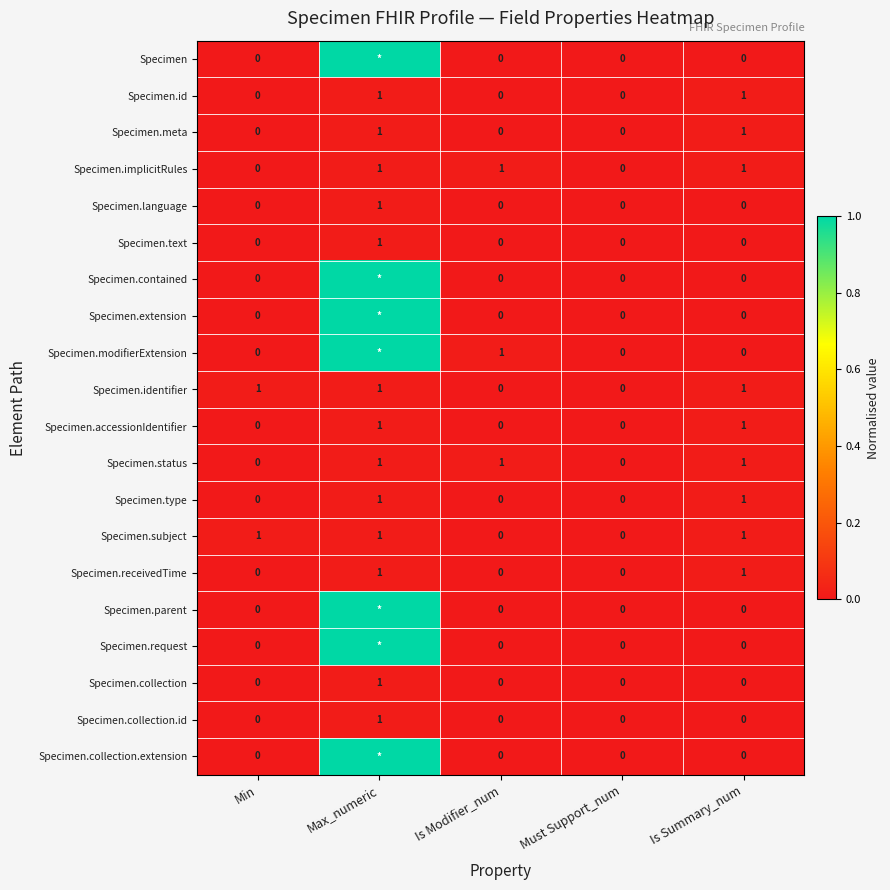

What is the difference between the highest and lowest values at Min?

1.0